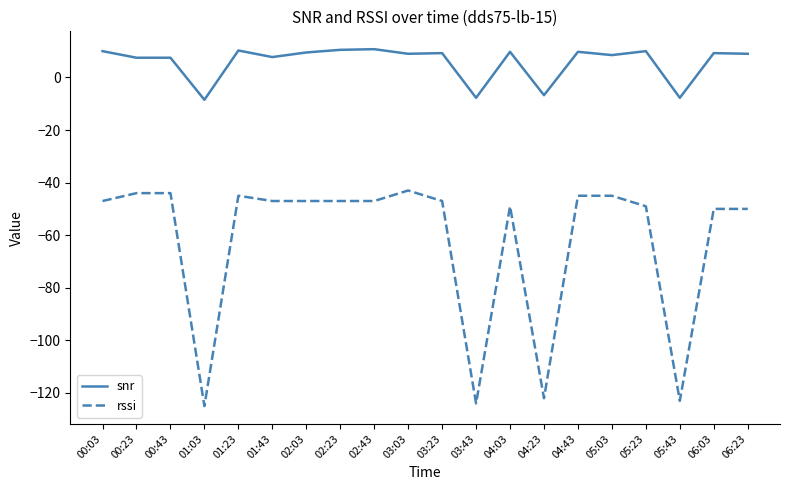

Is it true that snr equals 12.9 at 00:23?

False